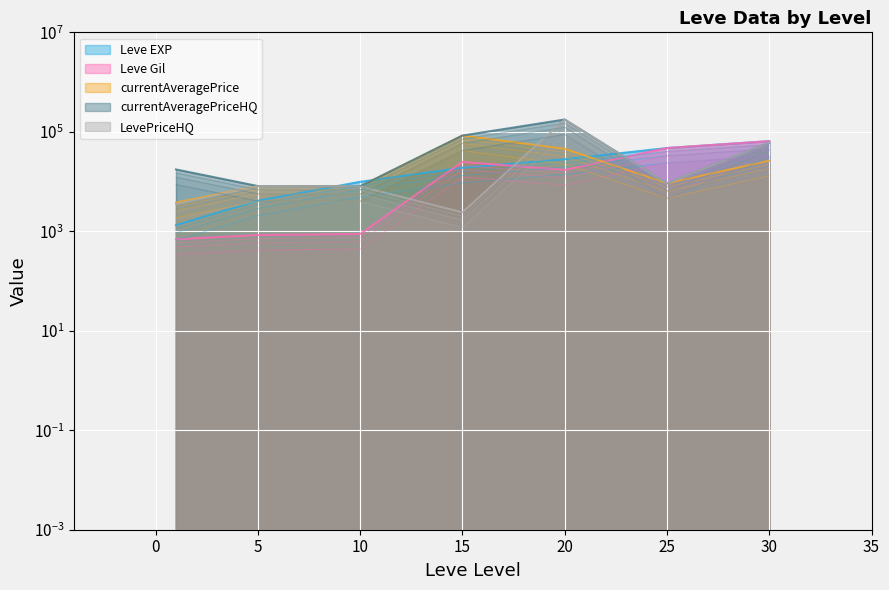

At how many categories does at least one series exceed 115063?

1